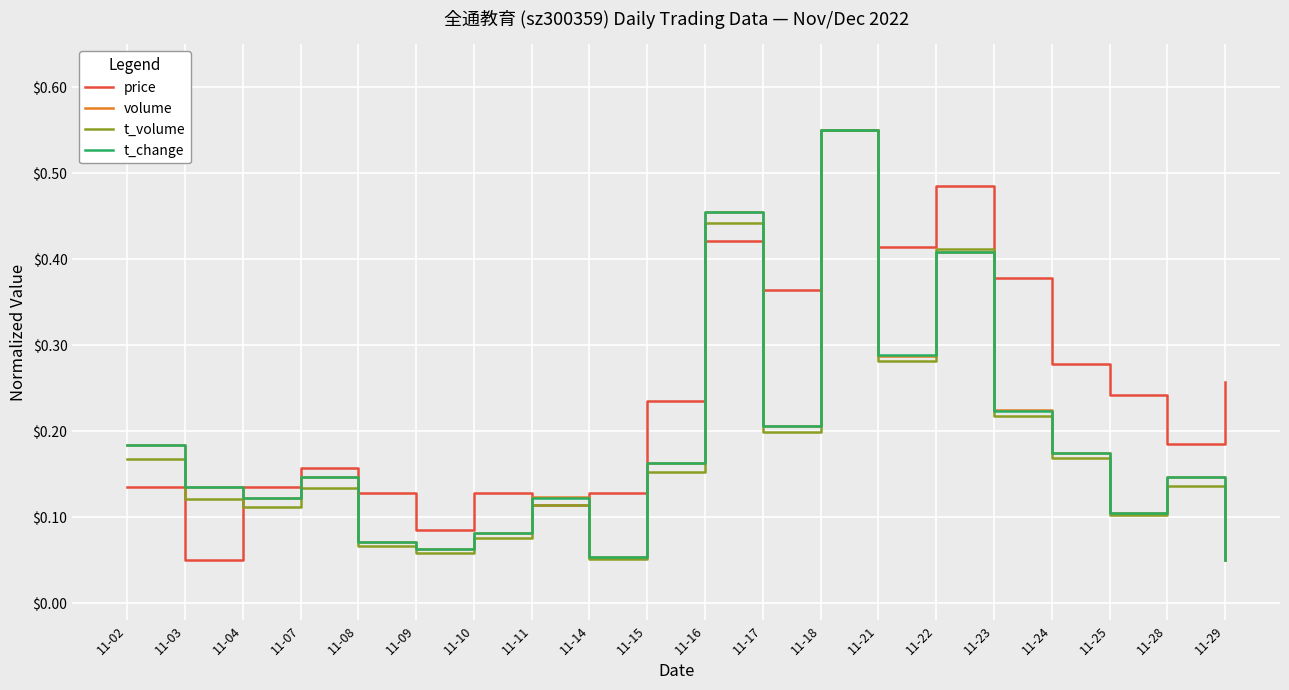

Which category has the highest value in the t_change series?

11-18